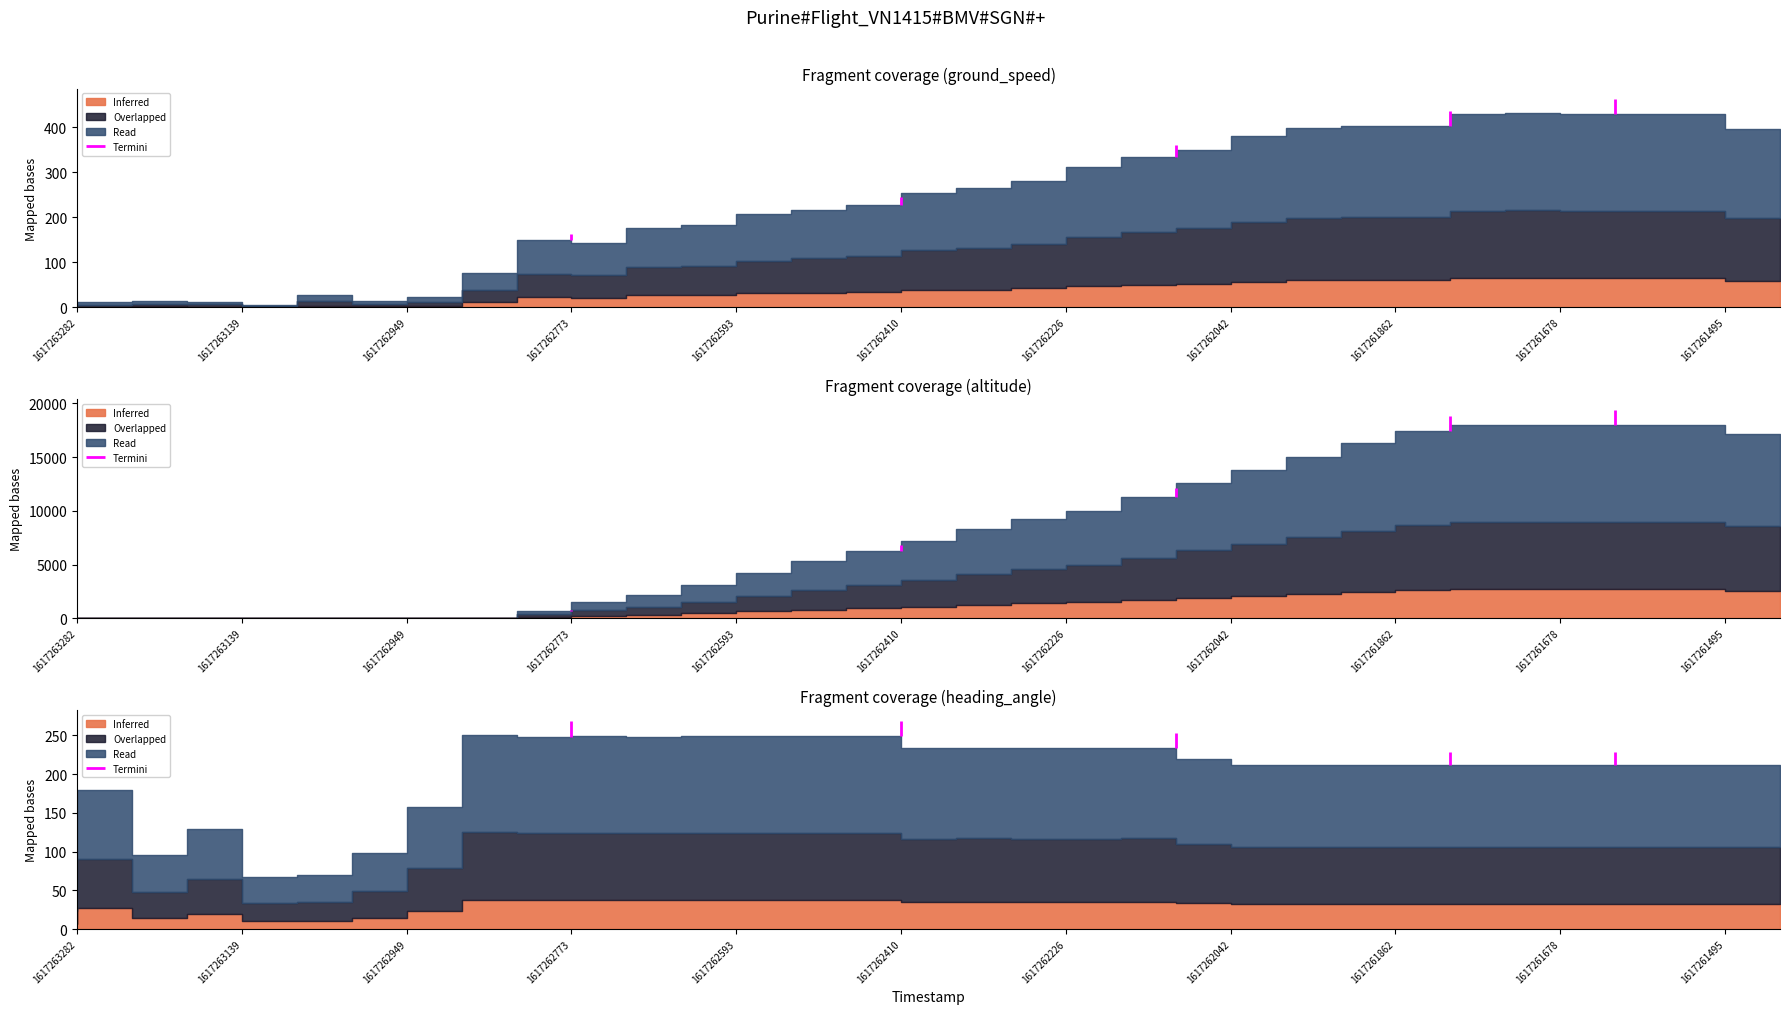

What is the sum of the ground_speed values at 1617261737 and 1617263085?

434